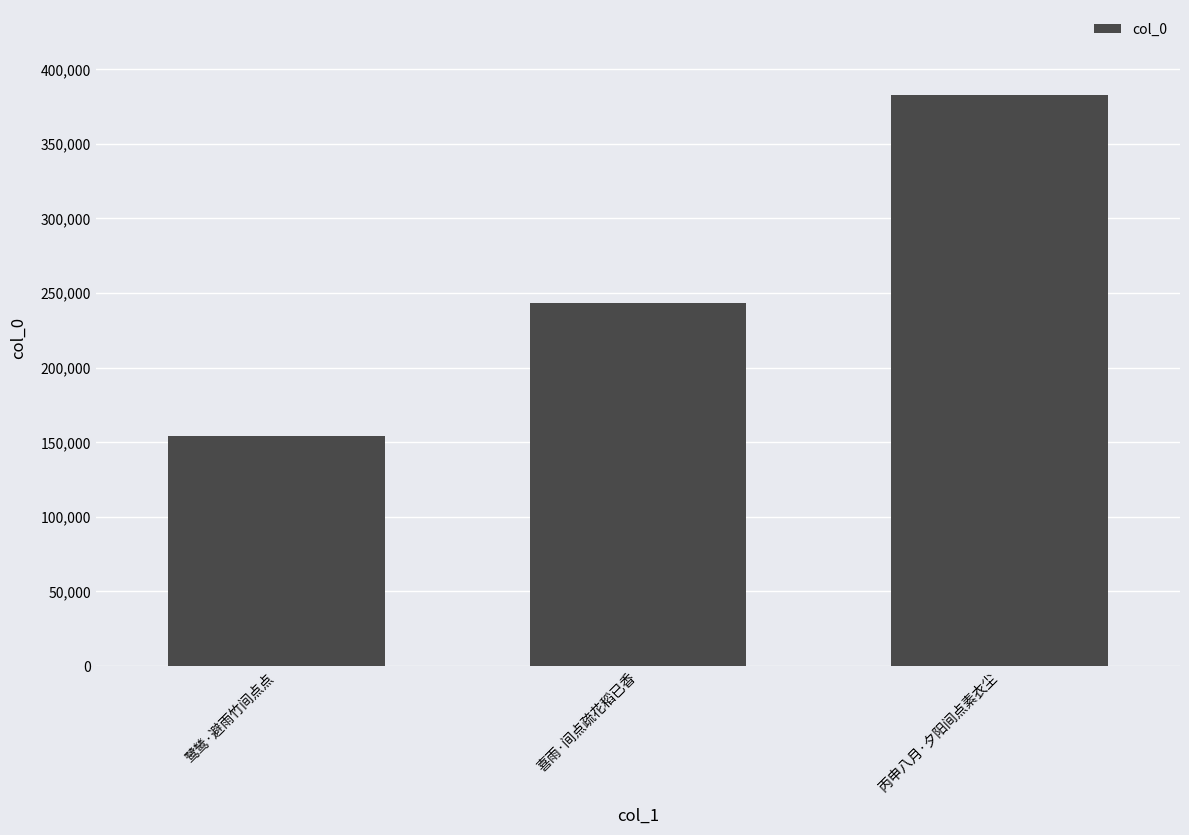

What is the change in value from 鹭鸶·避雨竹间点点 to 丙申八月·夕阳间点素衣尘?

+228043